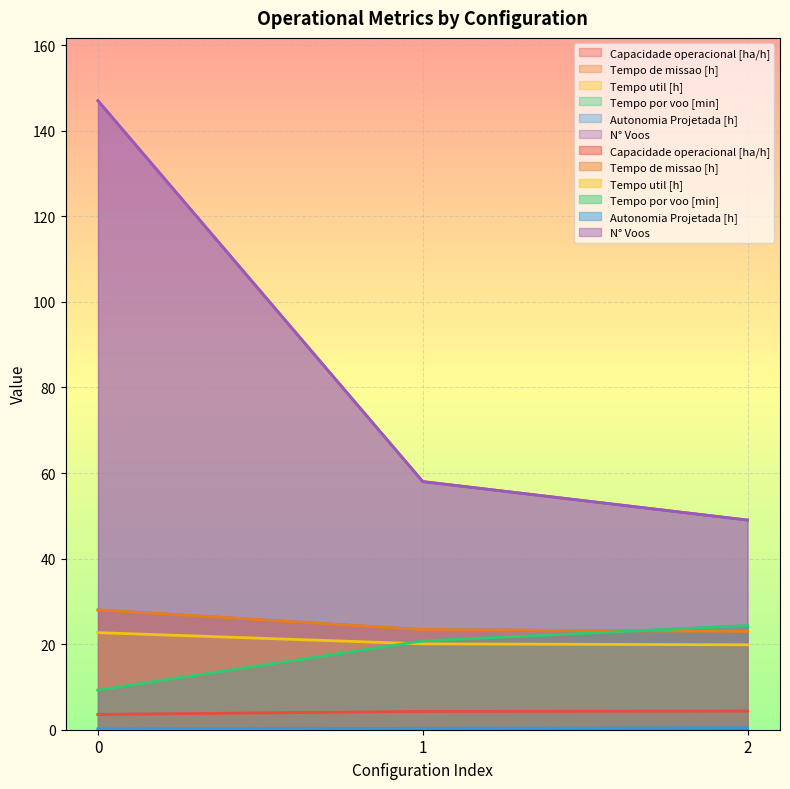

Which category has the highest value in the Capacidade operacional [ha/h] series?

2